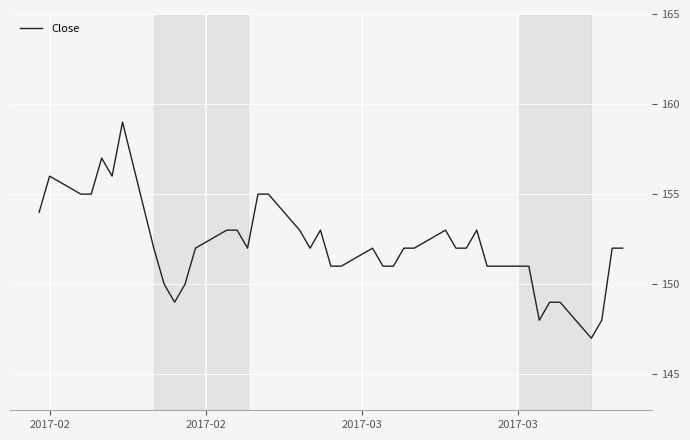

What is the difference between the maximum and minimum values?

12